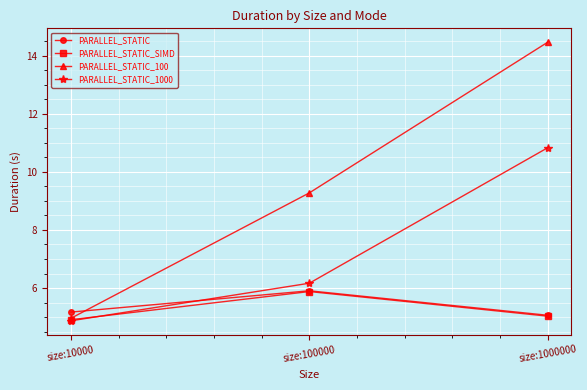

What is the sum of all PARALLEL_STATIC values?

16.1